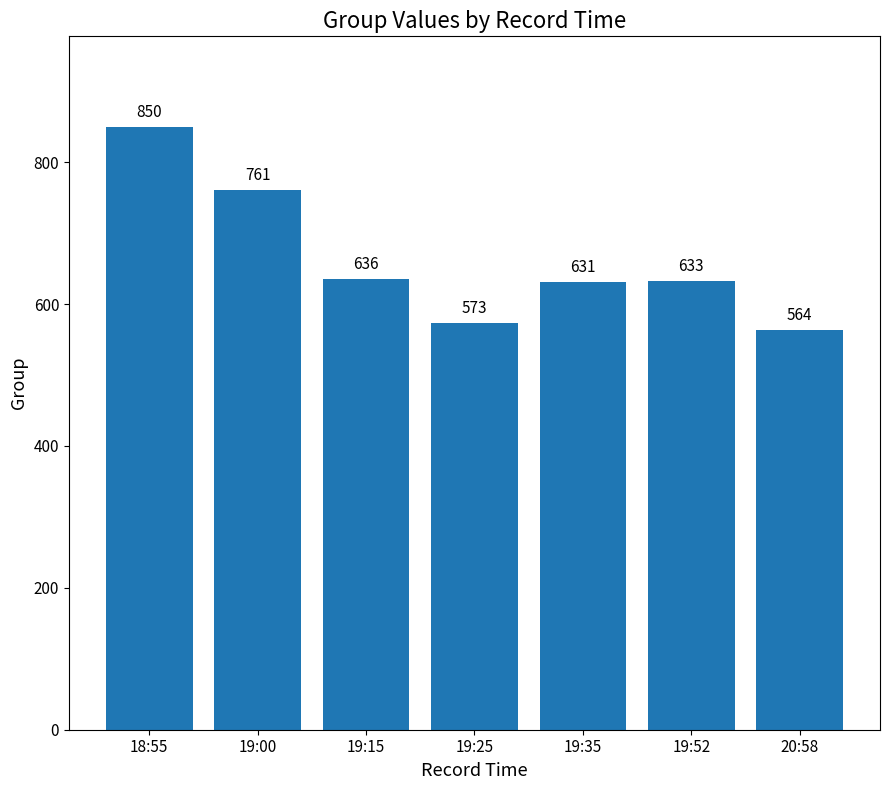

What is the minimum value shown in the chart?

564